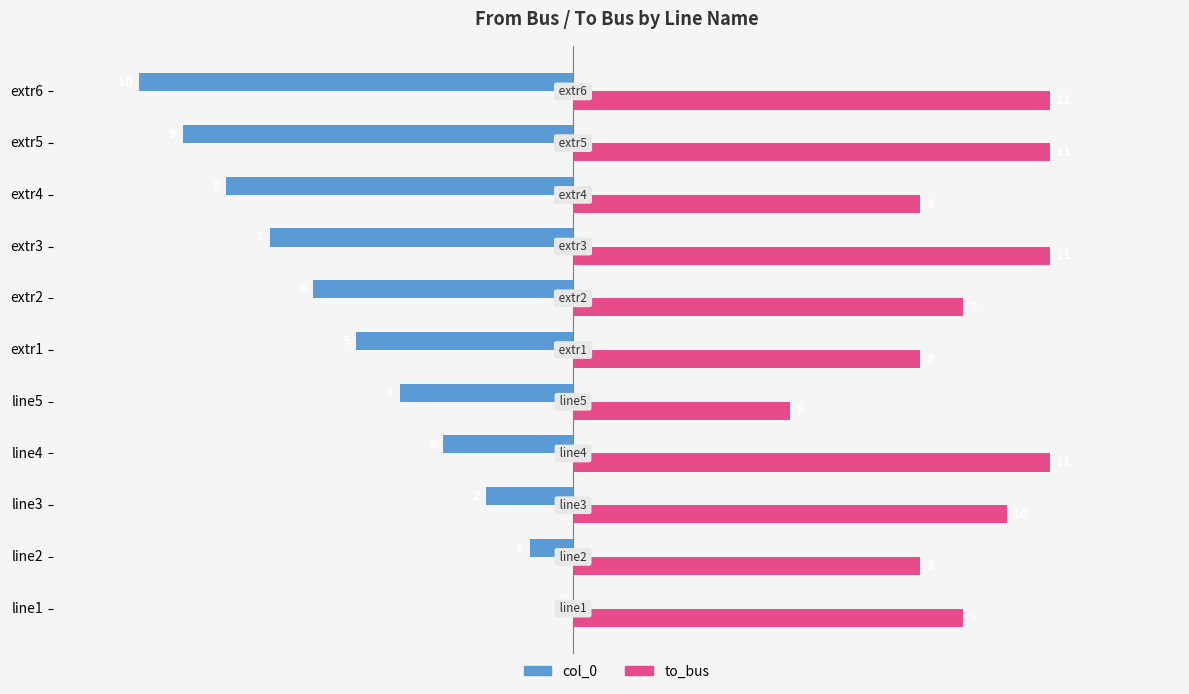

Count the col_0 values in the range -8 to -2.

7